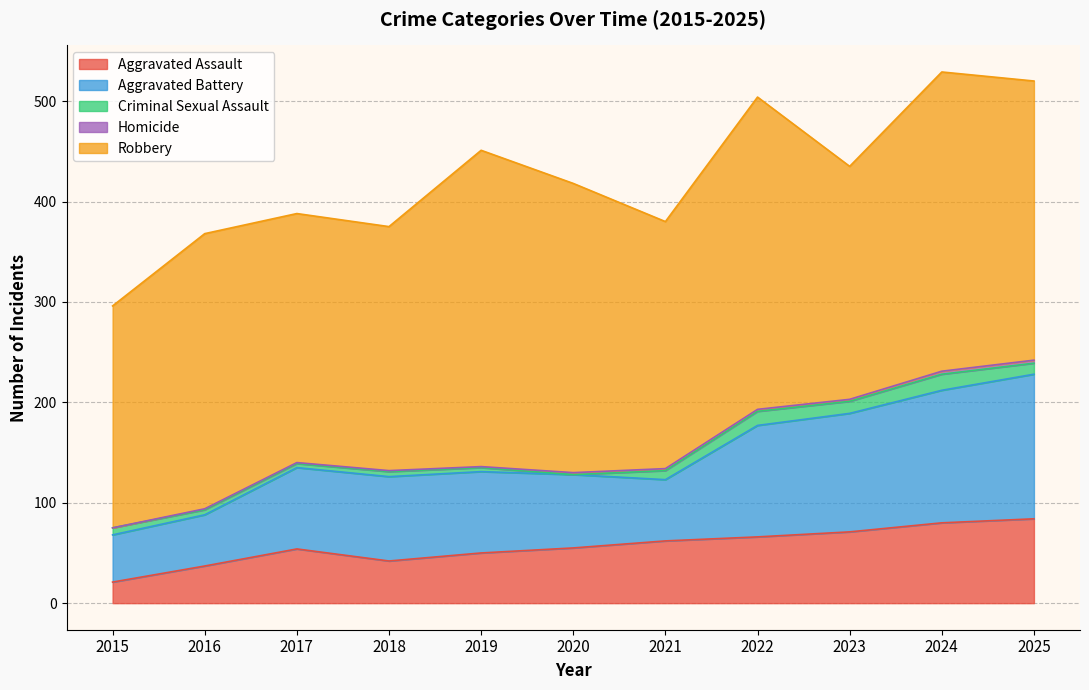

Reading left to right, extract all data points from this chart.

Aggravated Assault: 21	37	54	42	50	55	62	66	71	80	84
Aggravated Battery: 47	51	81	84	81	73	61	111	118	132	144
Criminal Sexual Assault: 7	5	4	5	4	0	9	14	12	16	11
Homicide: 0	1	1	1	1	2	2	2	2	3	3
Robbery: 221	274	248	243	315	288	246	311	232	298	278